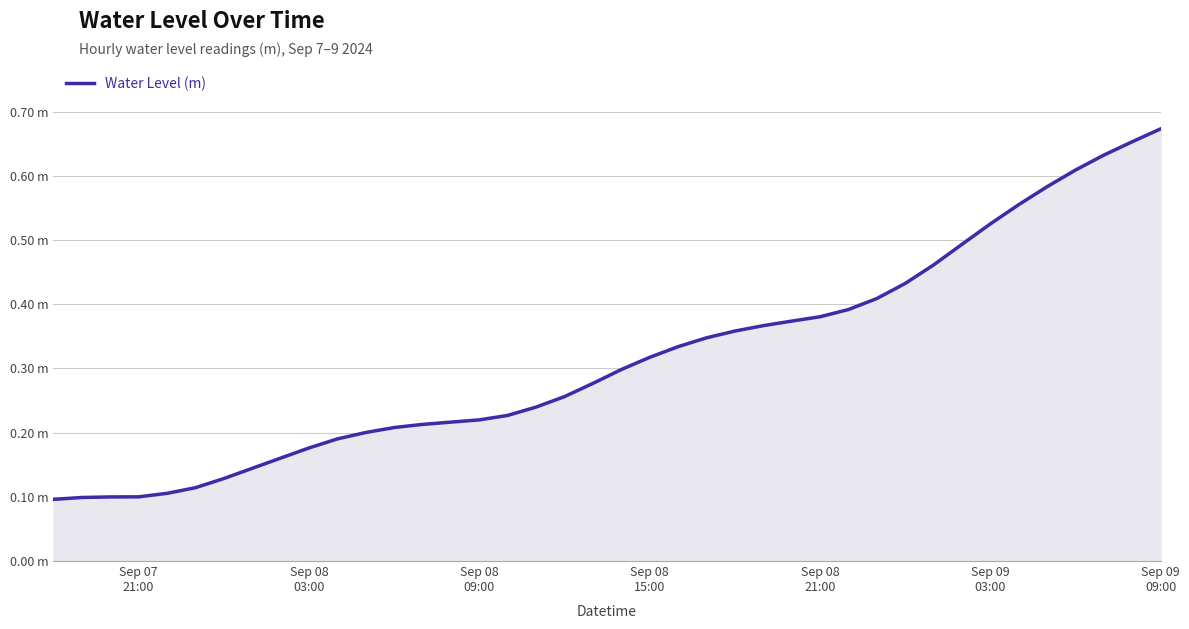

Does the chart display data point markers on the line(s)?

No